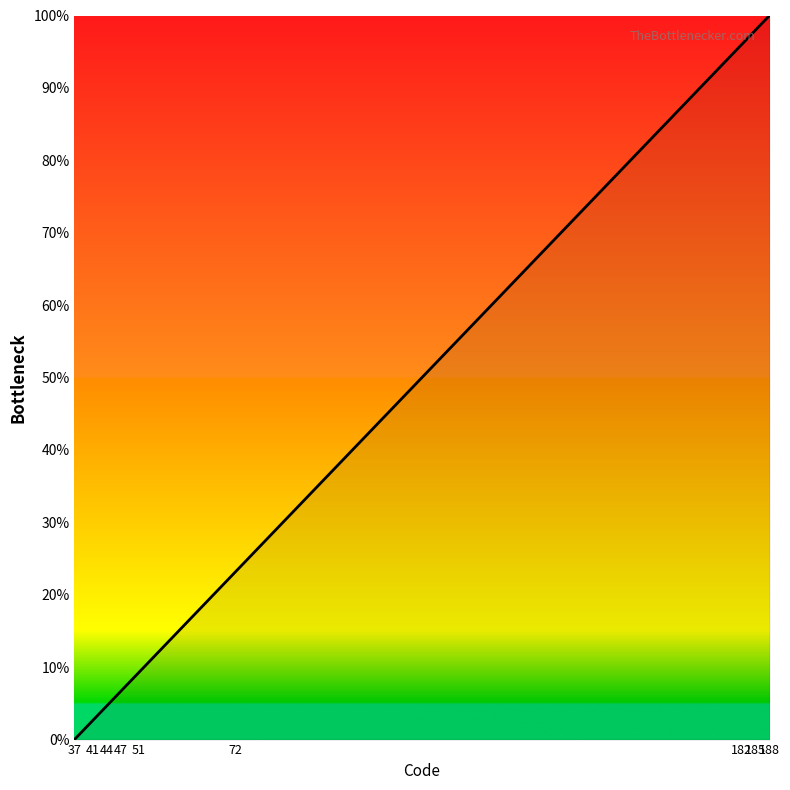

What is the average value?

39.7